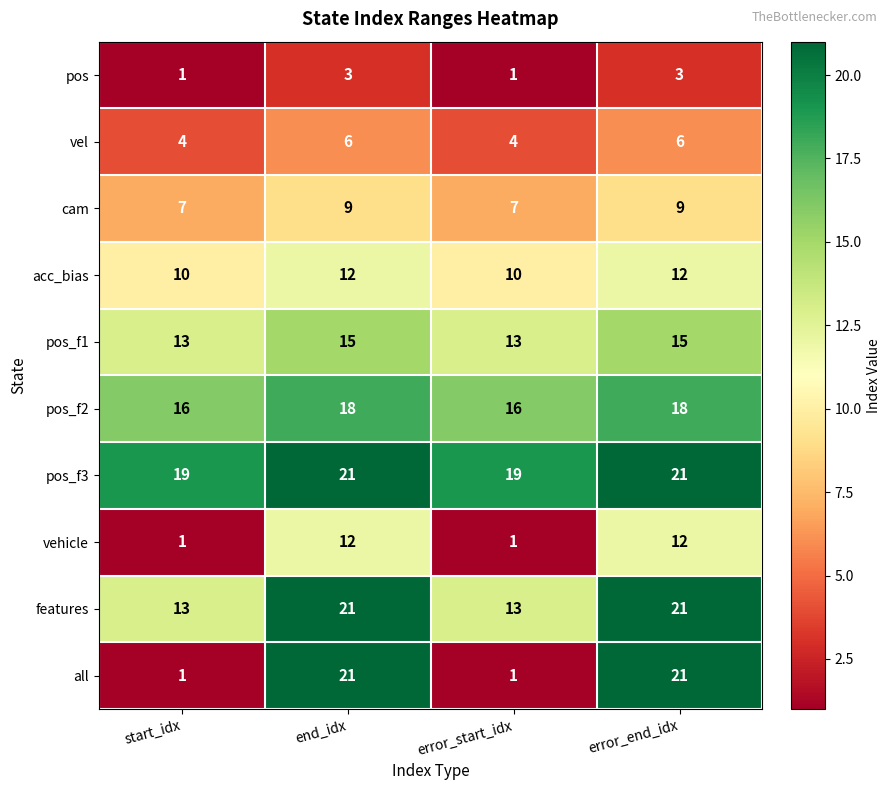

Is it true that cam equals 15 at error_end_idx?

False